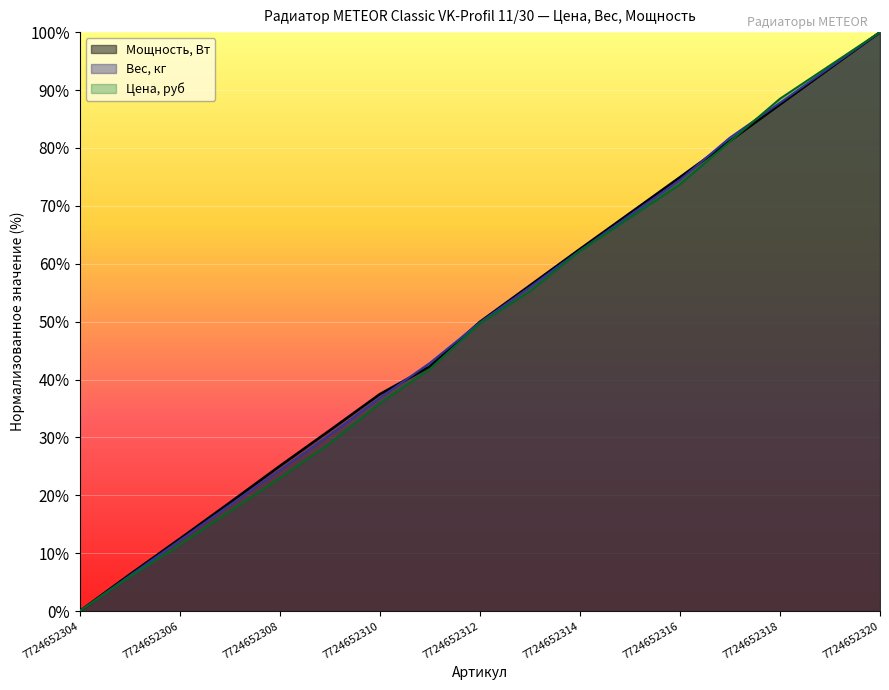

List the series in order of their peak value, lowest first.

Цена, руб, Вес, кг, Мощность, Вт